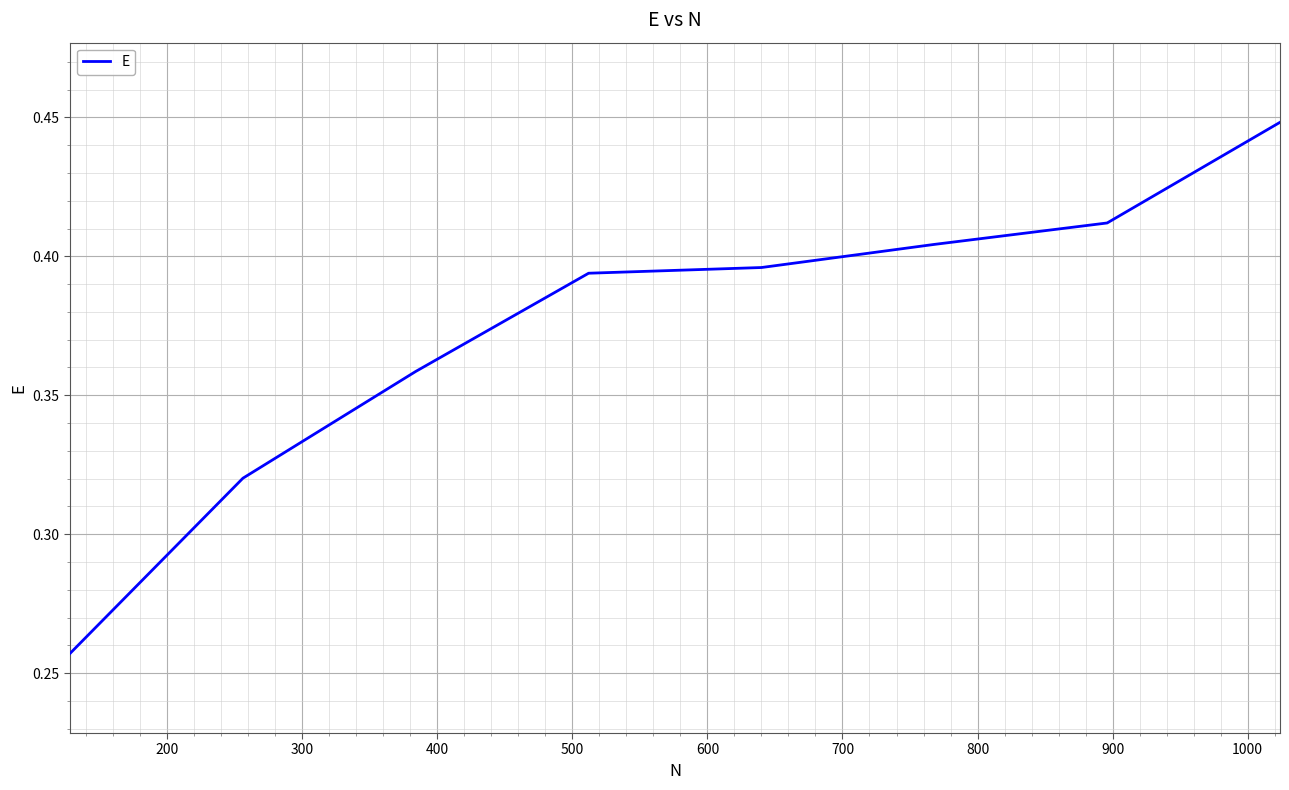

Count the values in the range 0 to 1.

8